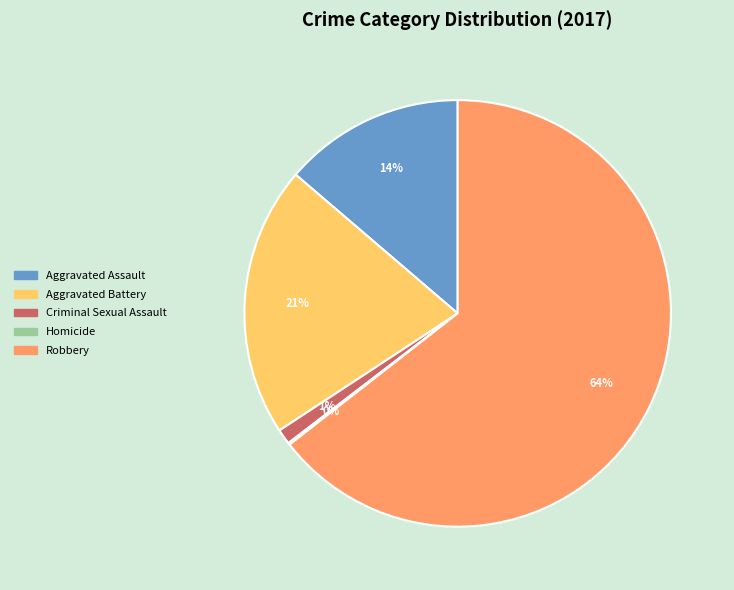

Which slice is the largest?

Robbery